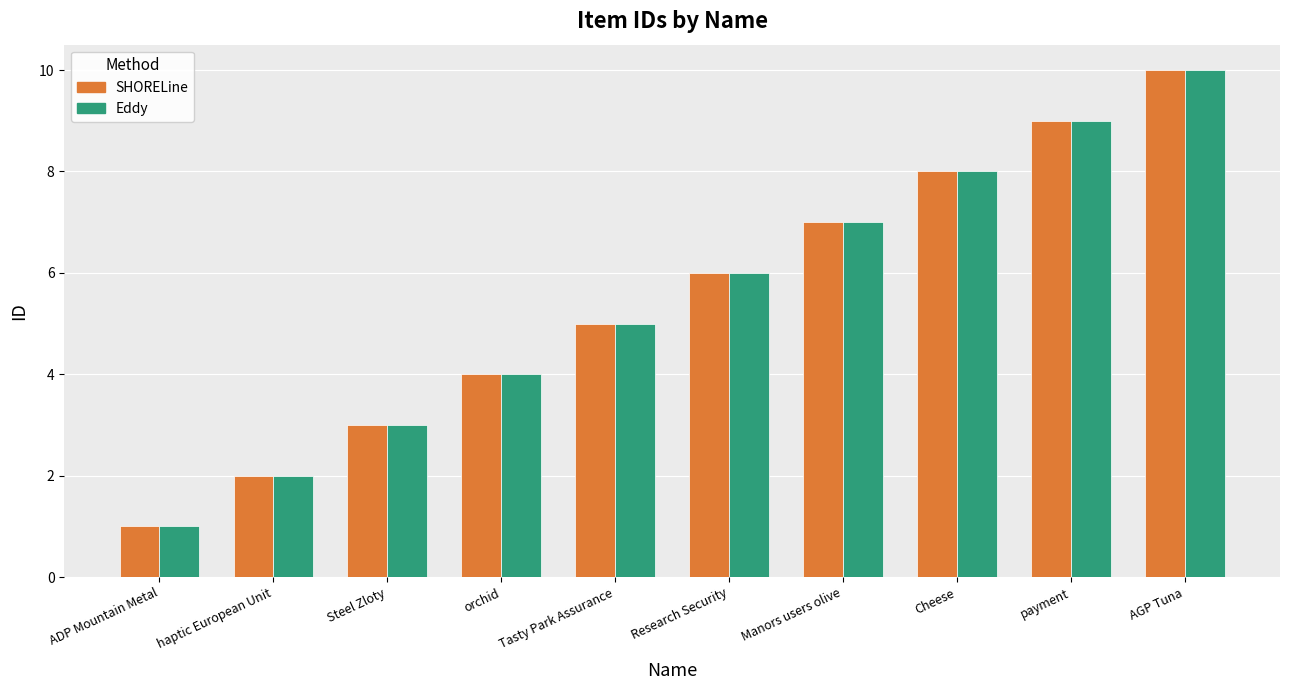

Which label corresponds to the largest value in the chart?

AGP Tuna